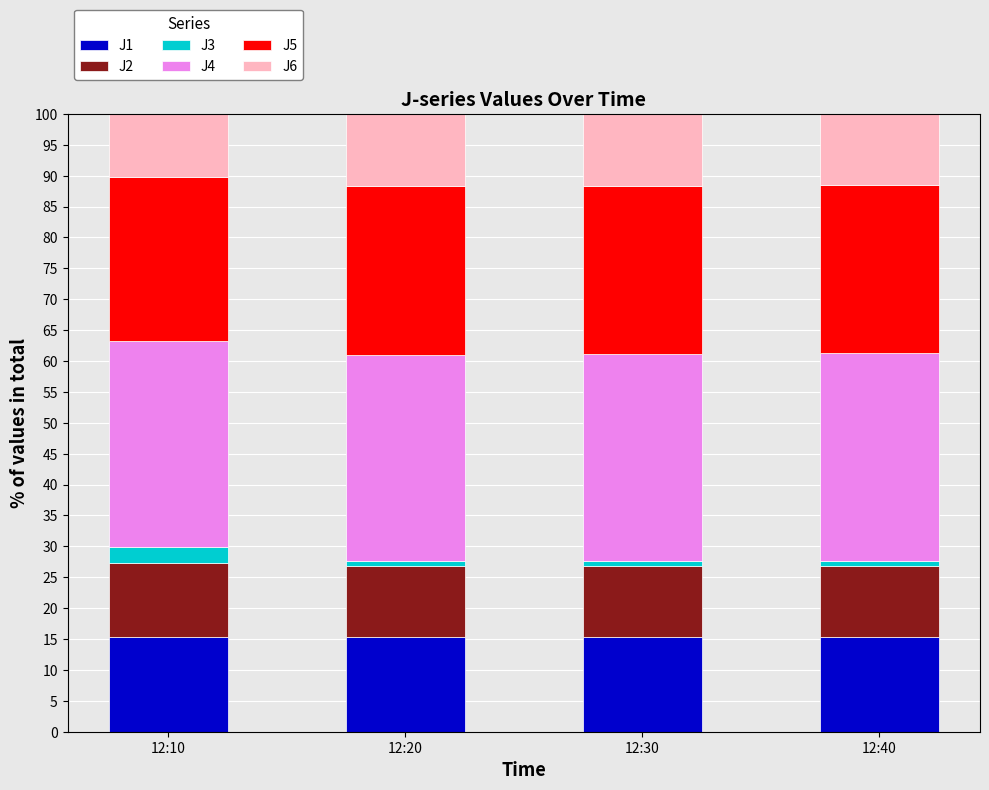

What is the minimum value for J1?

15.3